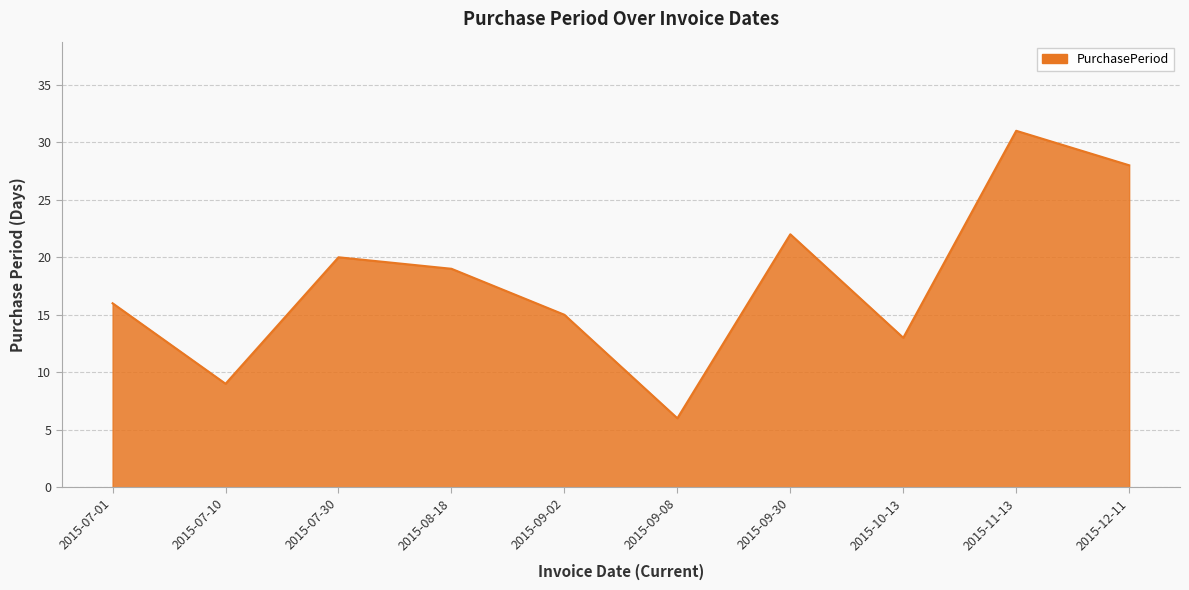

What position from the right is 2015-09-30?

4